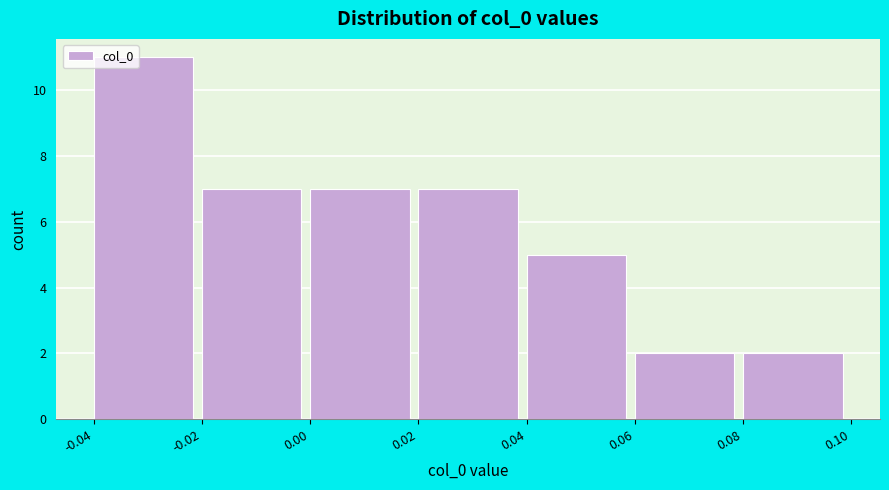

Reading left to right, what are all the values shown in this chart?

-0.04=11	-0.02=7	0.00=7	0.02=7	0.04=5	0.06=2	0.08=2